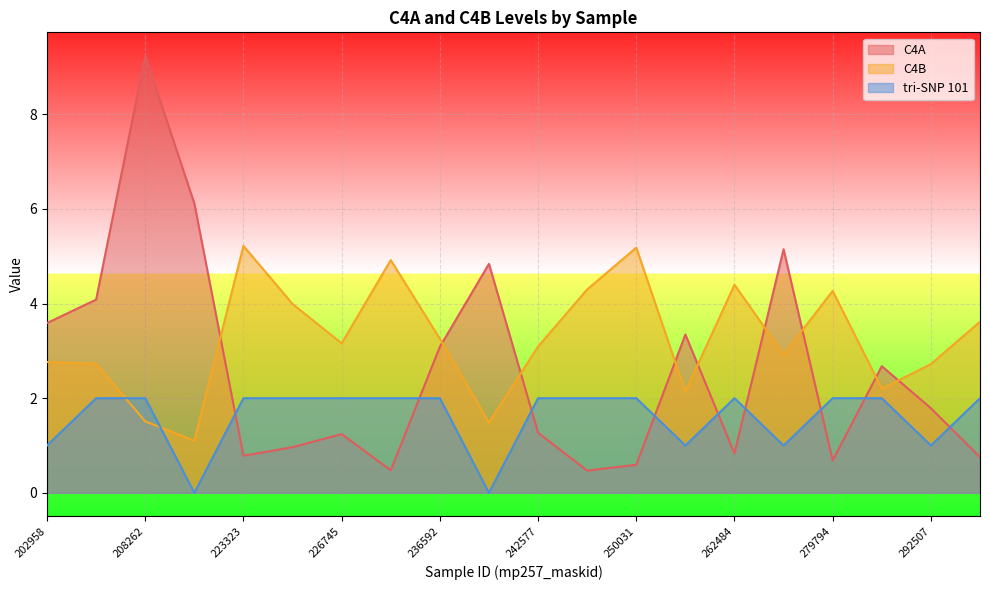

Where is C4A nearest to the value 4?

207947